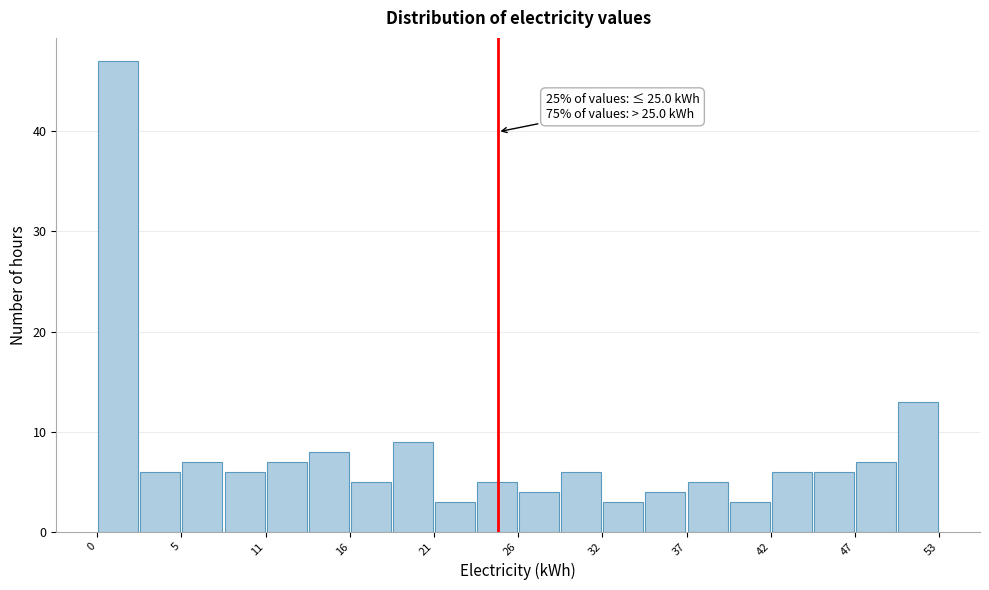

Around what value on the x-axis is the tallest bar? Give the approximate position of its centre, as read against the axis.

1